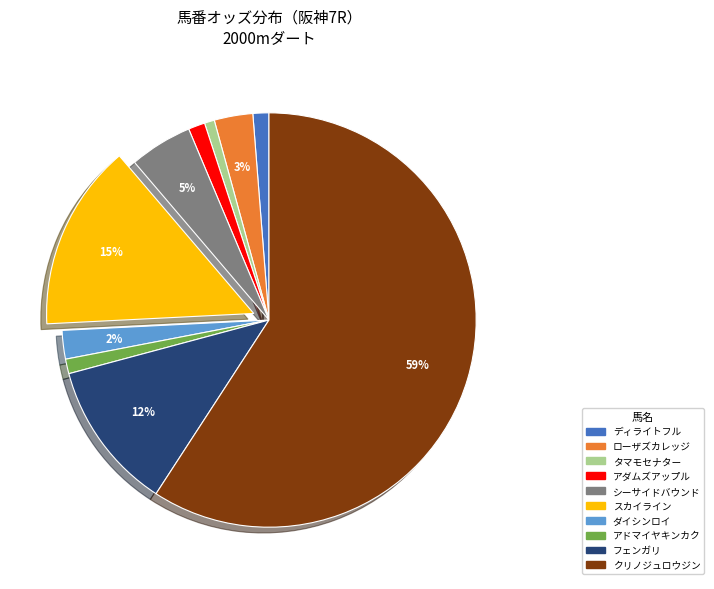

Count the number of slices in the pie.

10